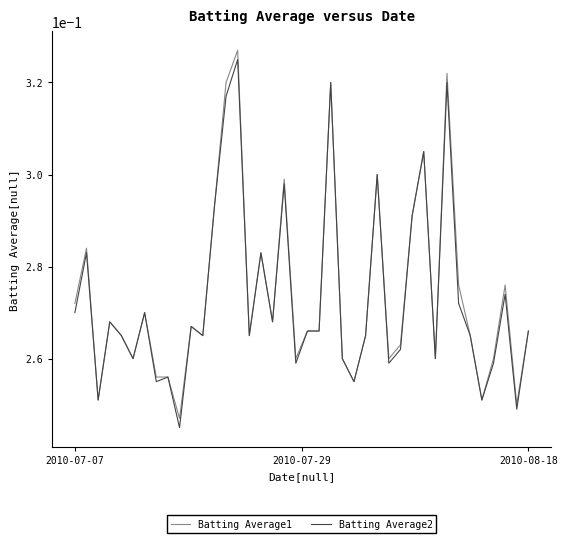

What are all the series names shown in the legend?

Batting Average1, Batting Average2